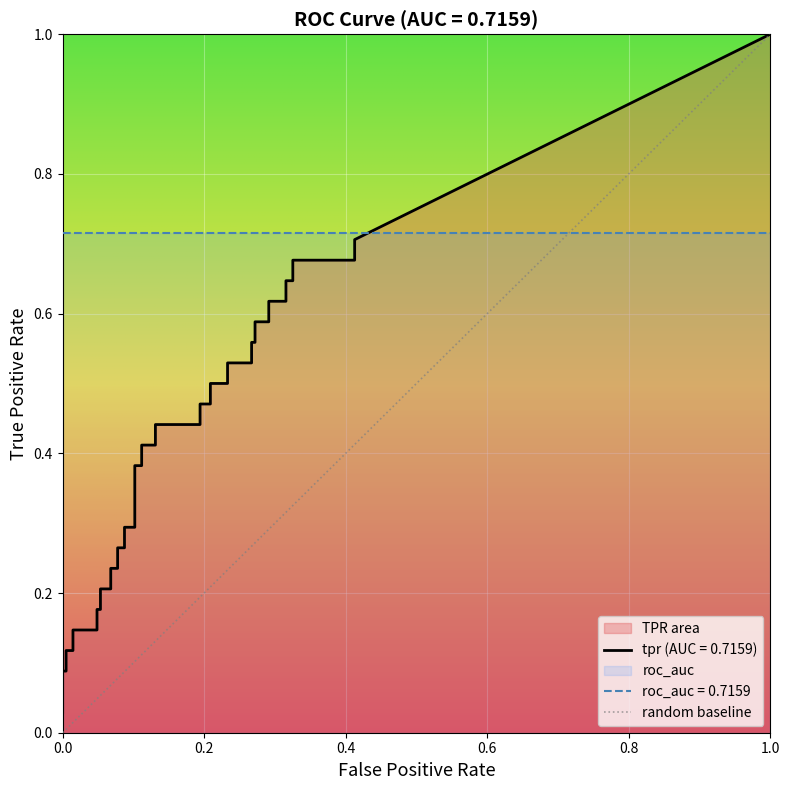

Rank the series at 14 from highest to lowest value.

tpr, fpr